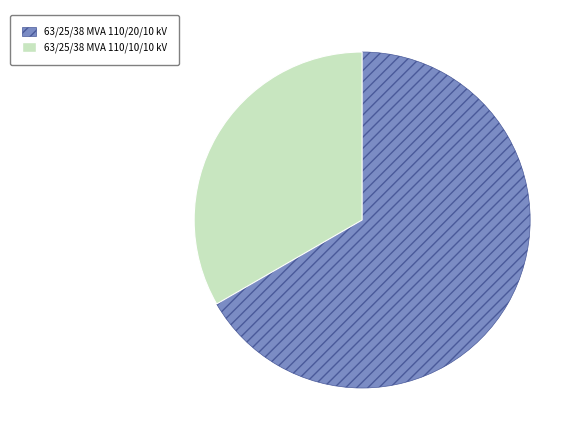

Combined, do 63/25/38 MVA 110/10/10 kV and 63/25/38 MVA 110/20/10 kV account for over 50%?

Yes